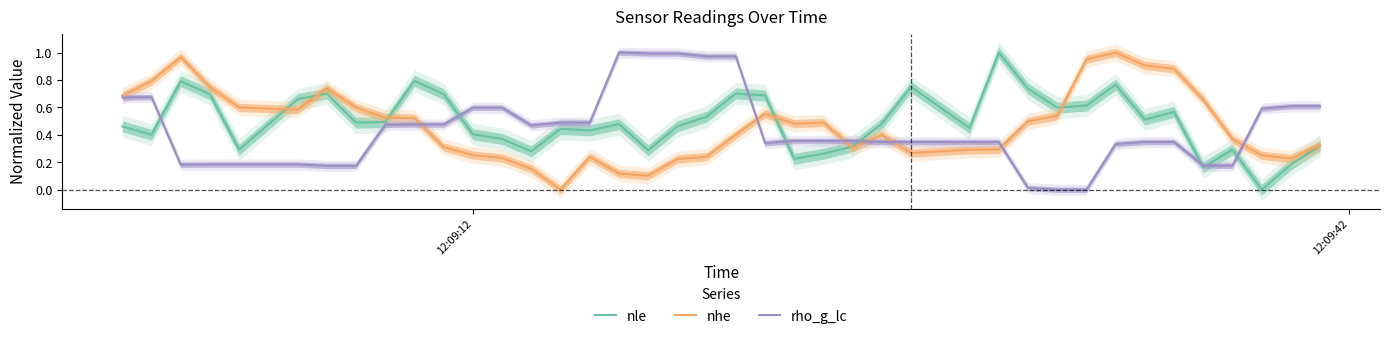

True or false: nhe and rho_g_lc cross at least once.

True